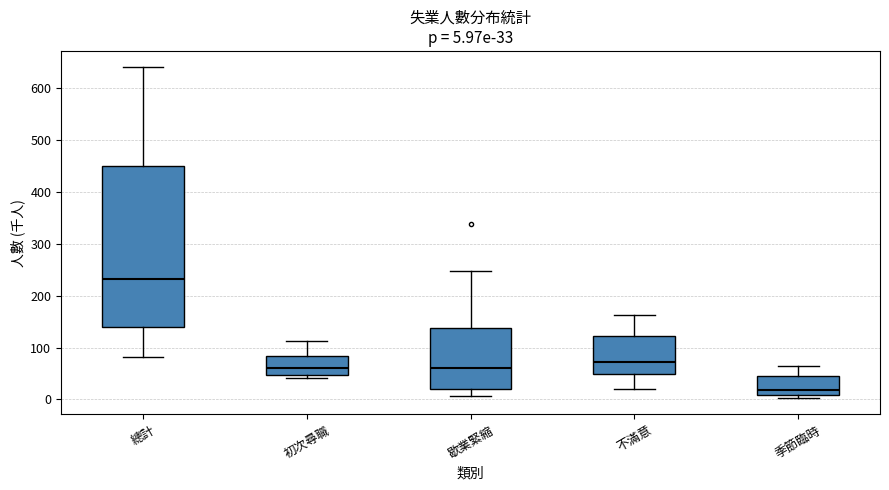

Which box is the tallest, from its lower edge to its upper edge?

總計